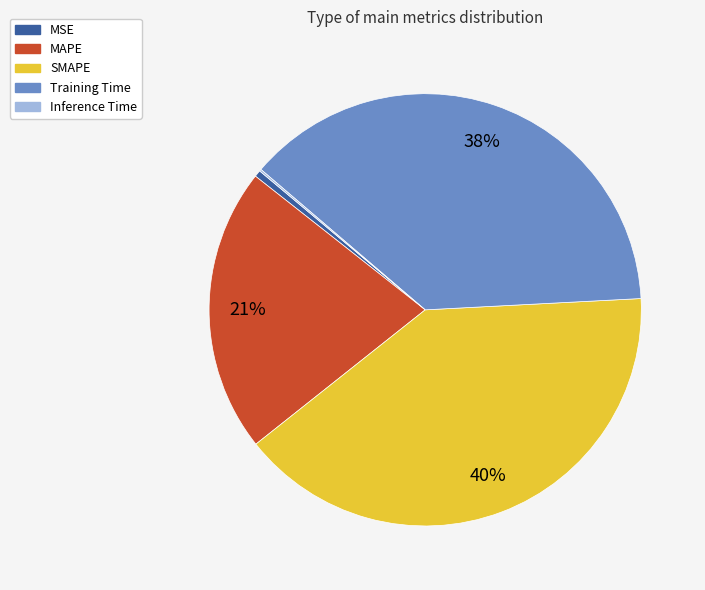

To the nearest percent, what is the difference between the largest and smallest slice percentages?

40%